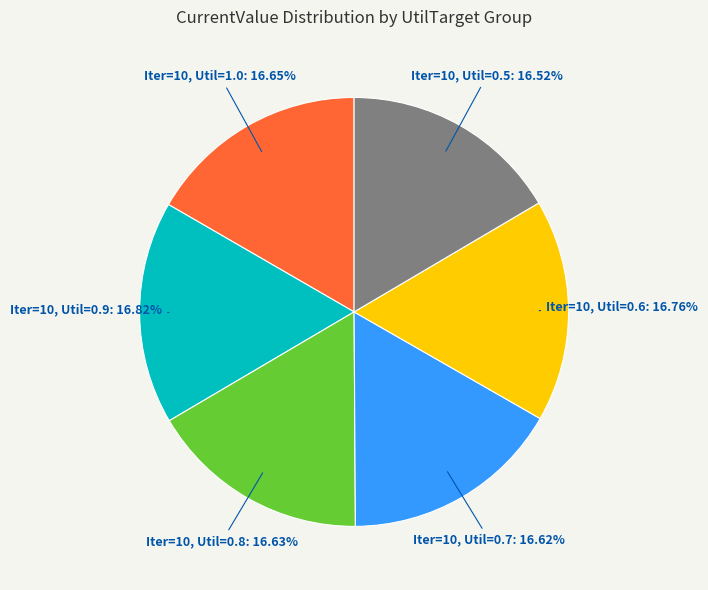

Is there a majority slice in this chart?

No